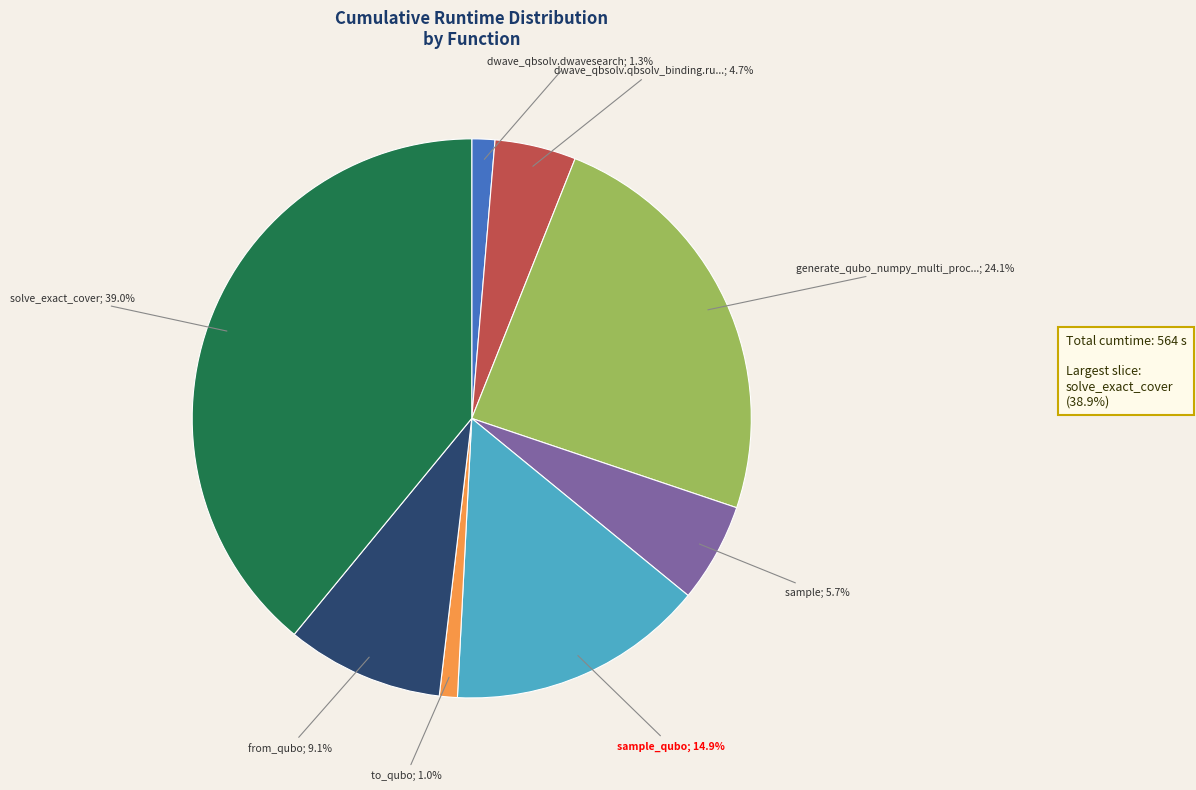

Is there a majority slice in this chart?

No